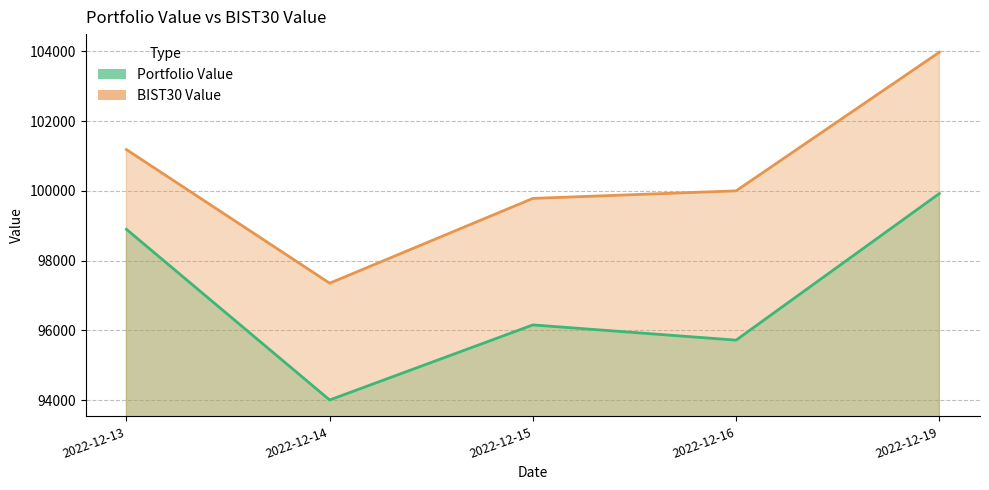

Reading right to left, transcribe all the data shown in this chart.

Portfolio Value: 99924.4	95718.8	96155.4	94002.2	98898.2
BIST30 Value: 103978.4	100001.8	99785.0	97352.5	101185.8